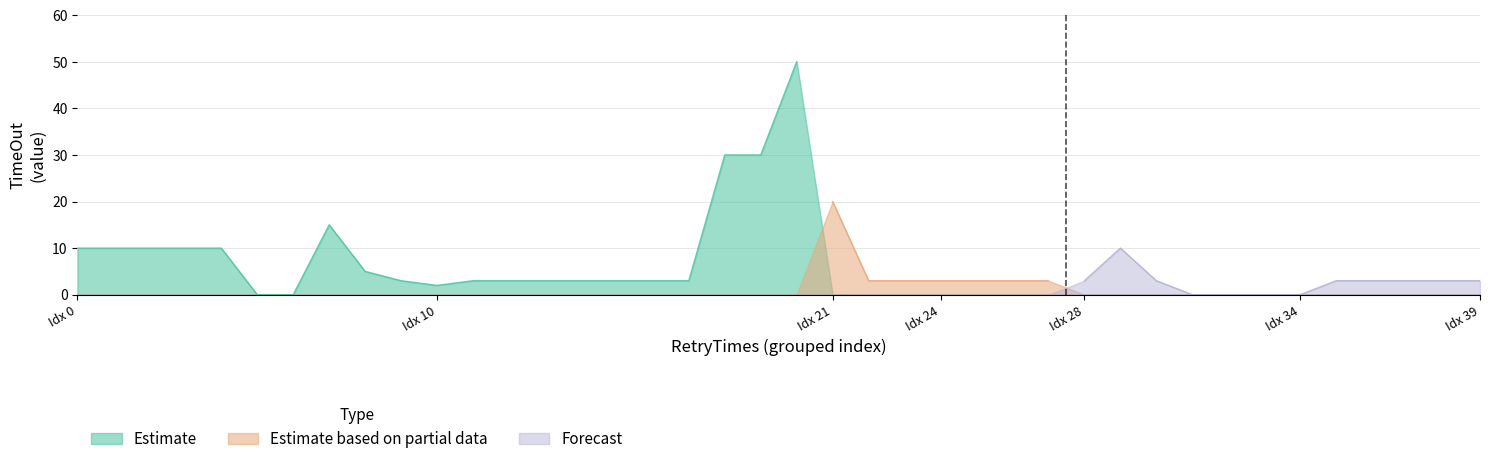

In TimeOut, how many points are higher than both neighbors (excluding endpoints)?

4